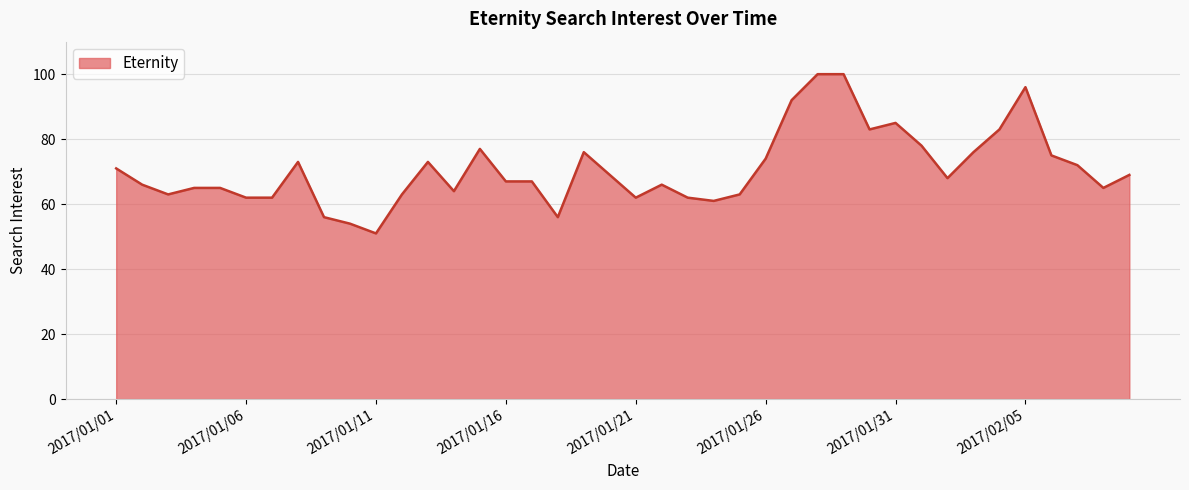

What is the difference between the maximum and minimum values?

49